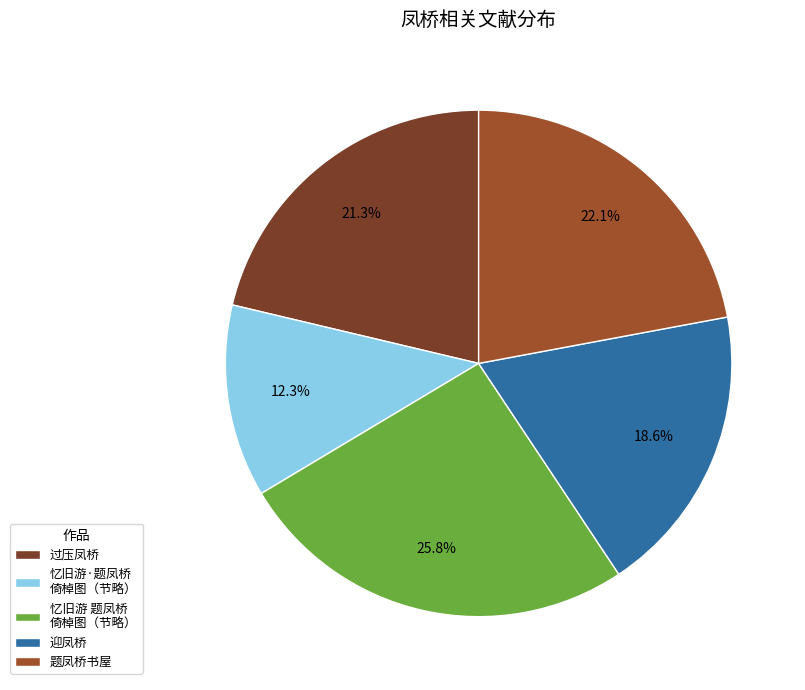

Is it true that 迎凤桥 is 19% of the pie?

True